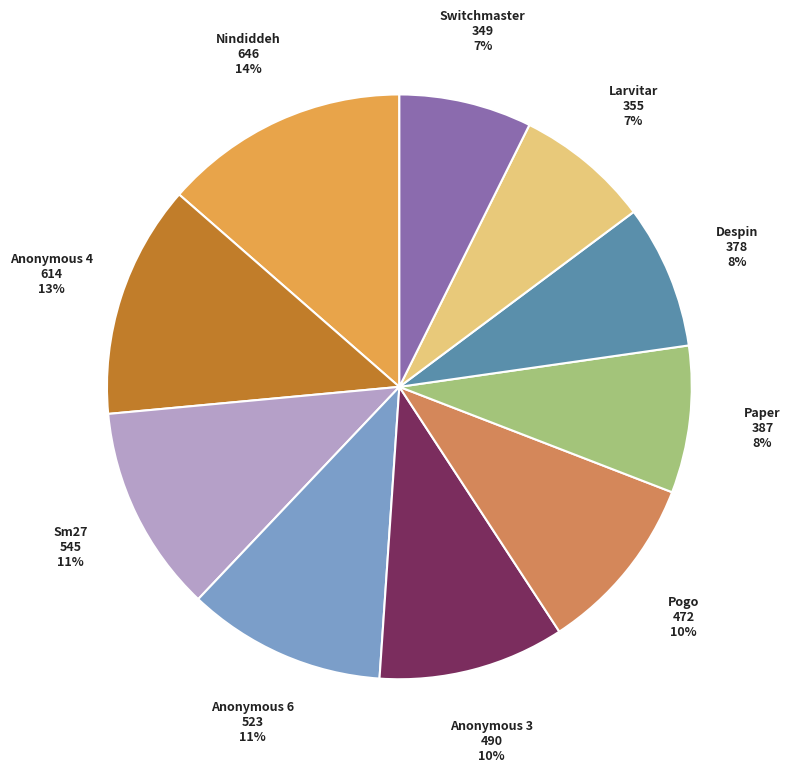

How many slices are in this pie chart?

10